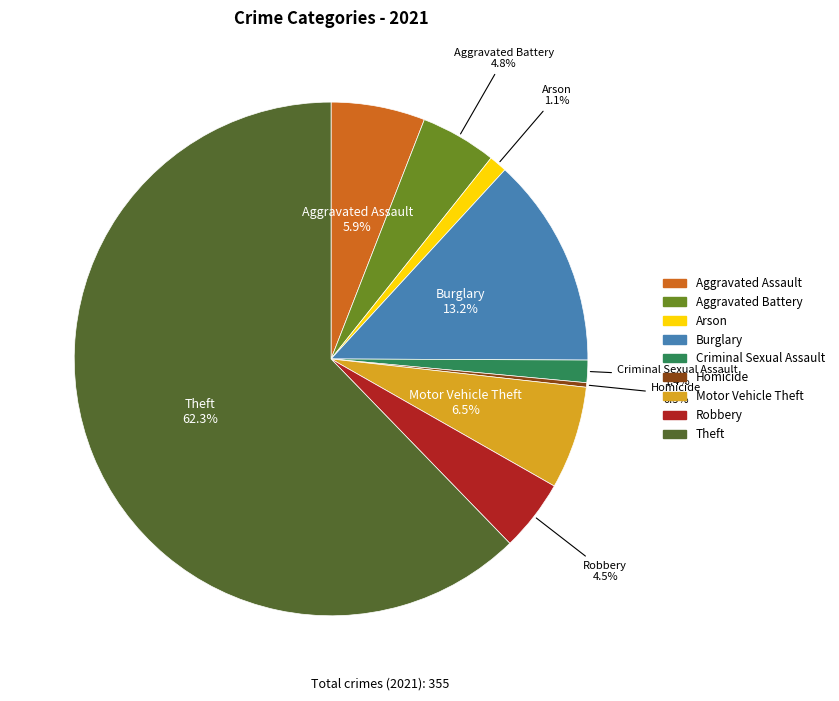

Does Theft account for over 50% of the chart?

Yes